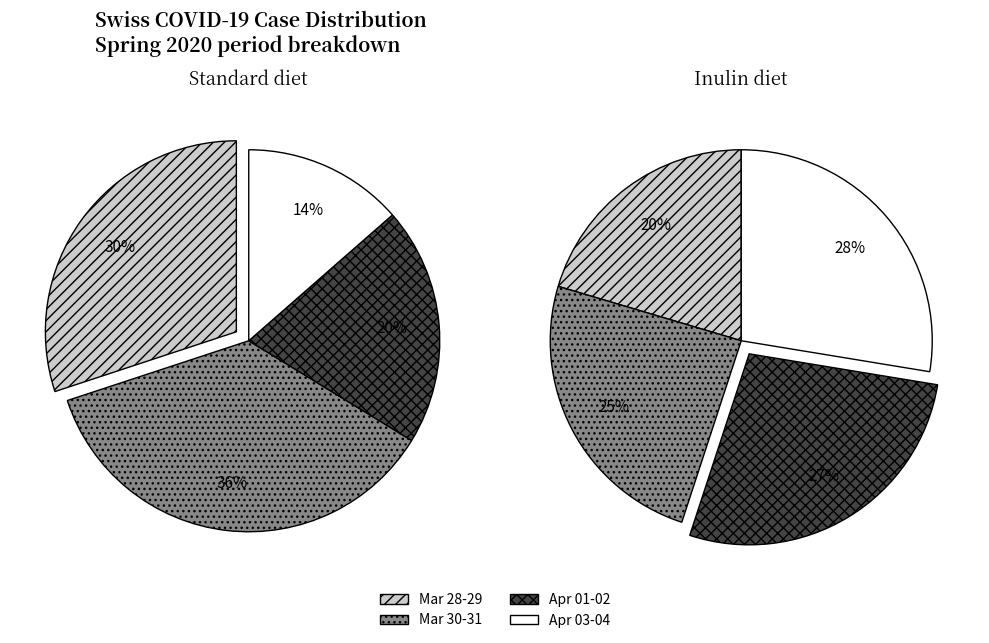

True or false: 2020-04-02 accounts for 27% of the total.

False